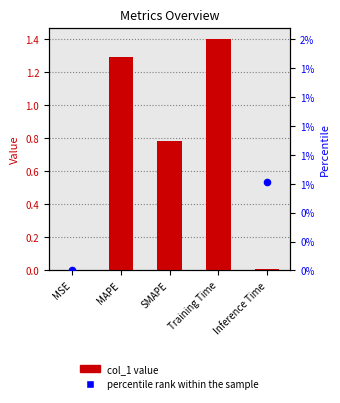

Which series reaches the minimum Y coordinate?

col_1